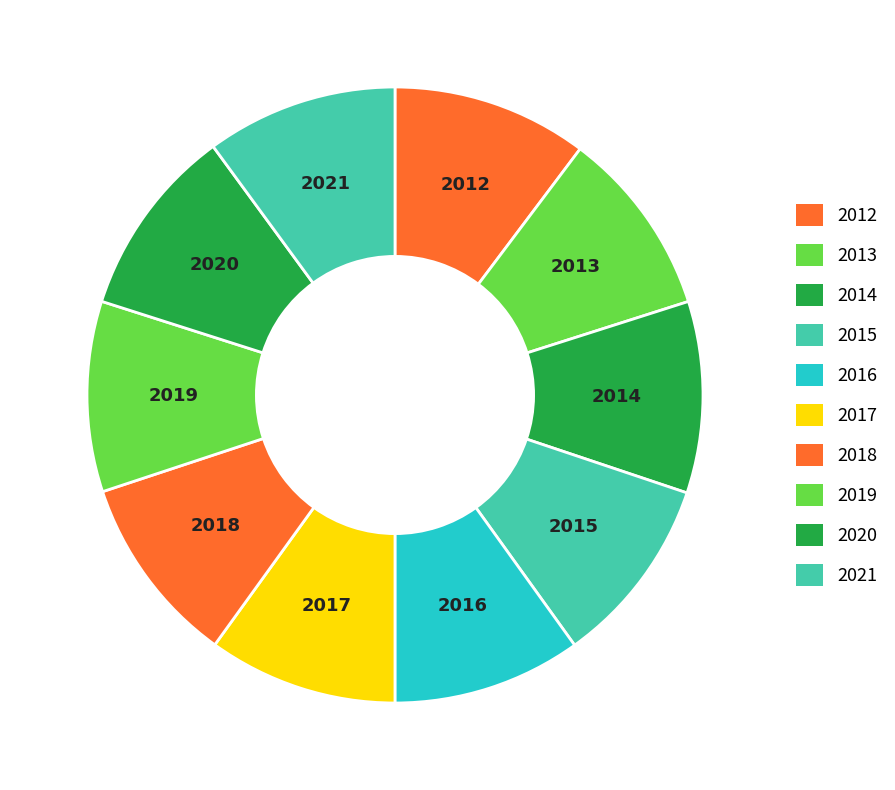

How many segments does this pie chart have?

10